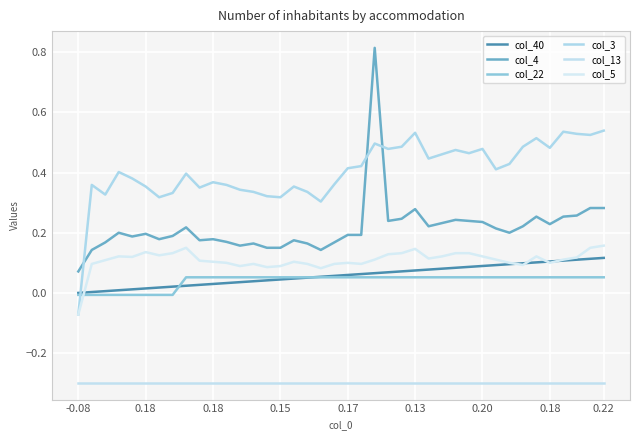

How many lines are shown in the chart?

6